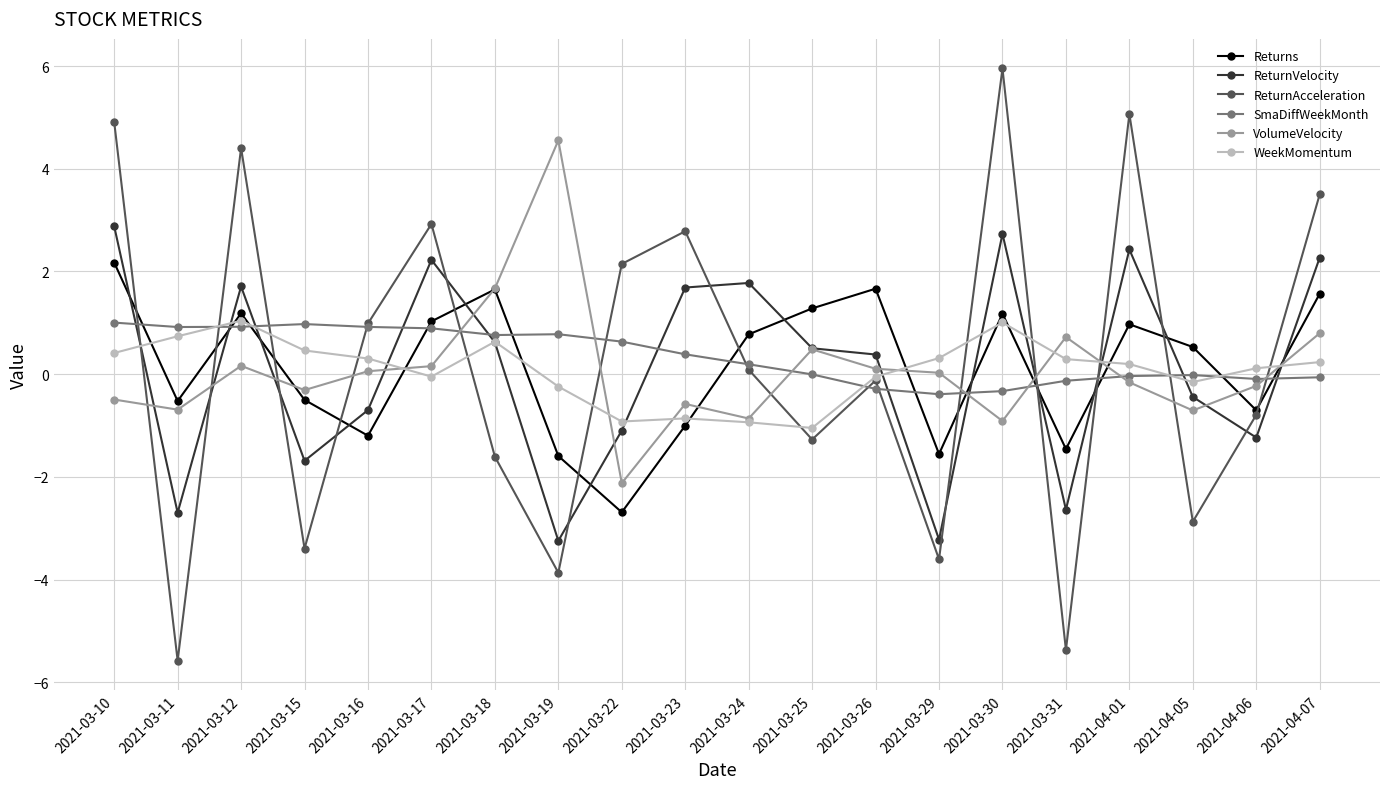

At which label does WeekMomentum reach its minimum?

2021-03-25